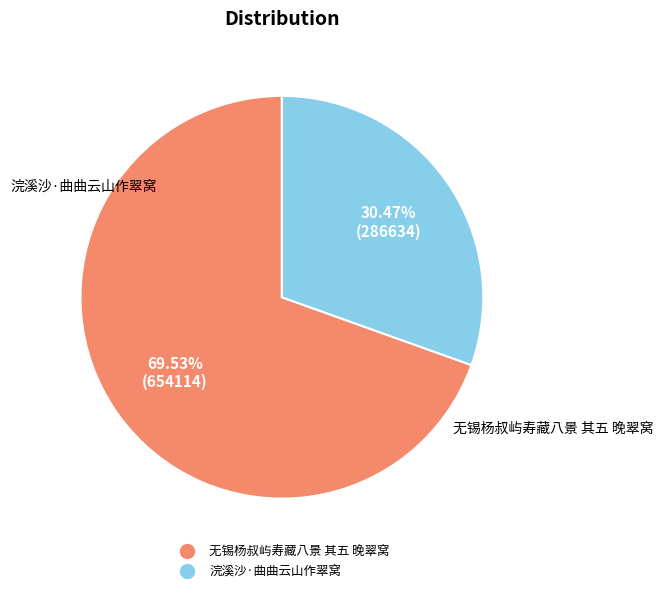

Is it true that 浣溪沙·曲曲云山作翠窝 is 30% of the pie?

True